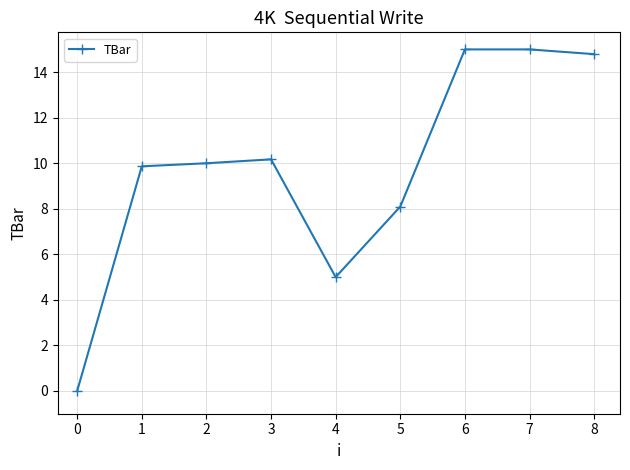

Is it true that the value at 1 is 14.7?

False